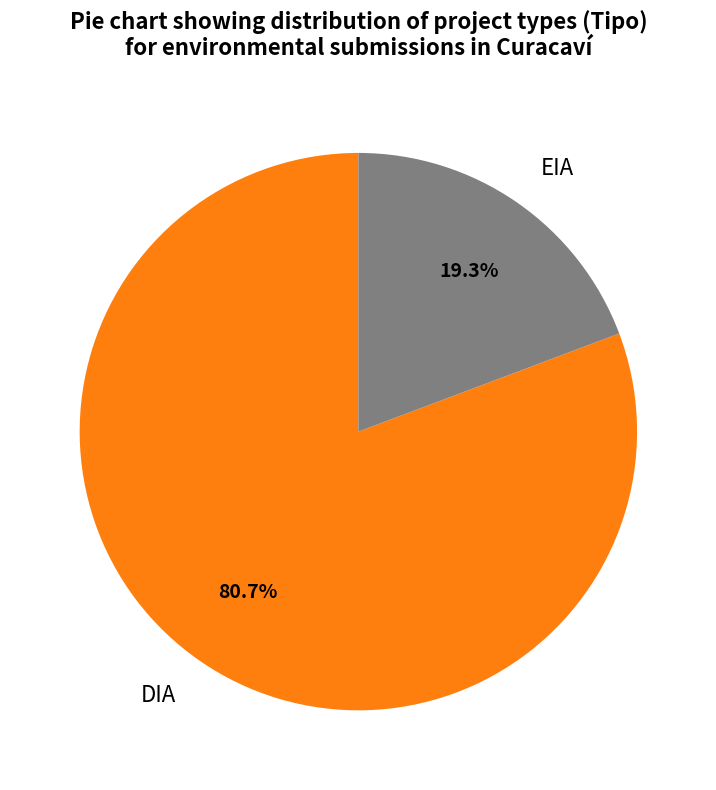

Does DIA account for over 50% of the chart?

Yes